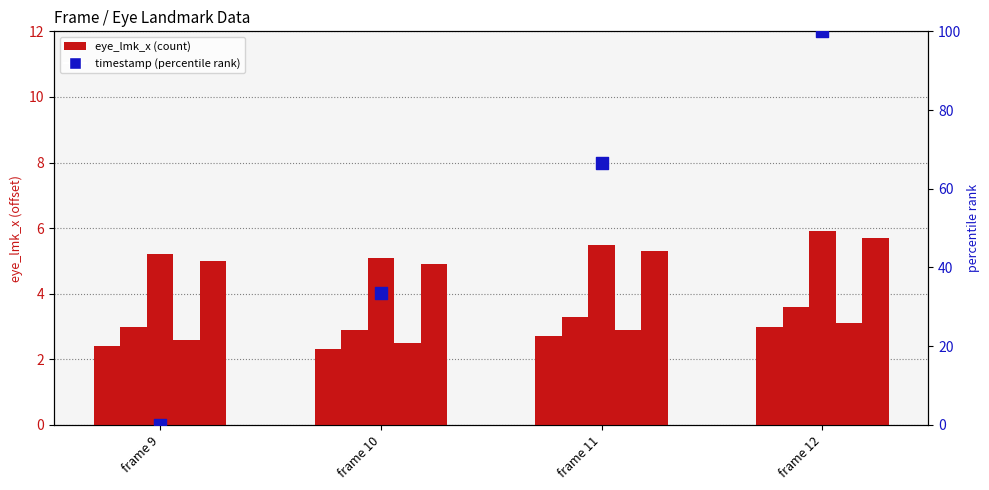

At how many categories does at least one series exceed 16?

3